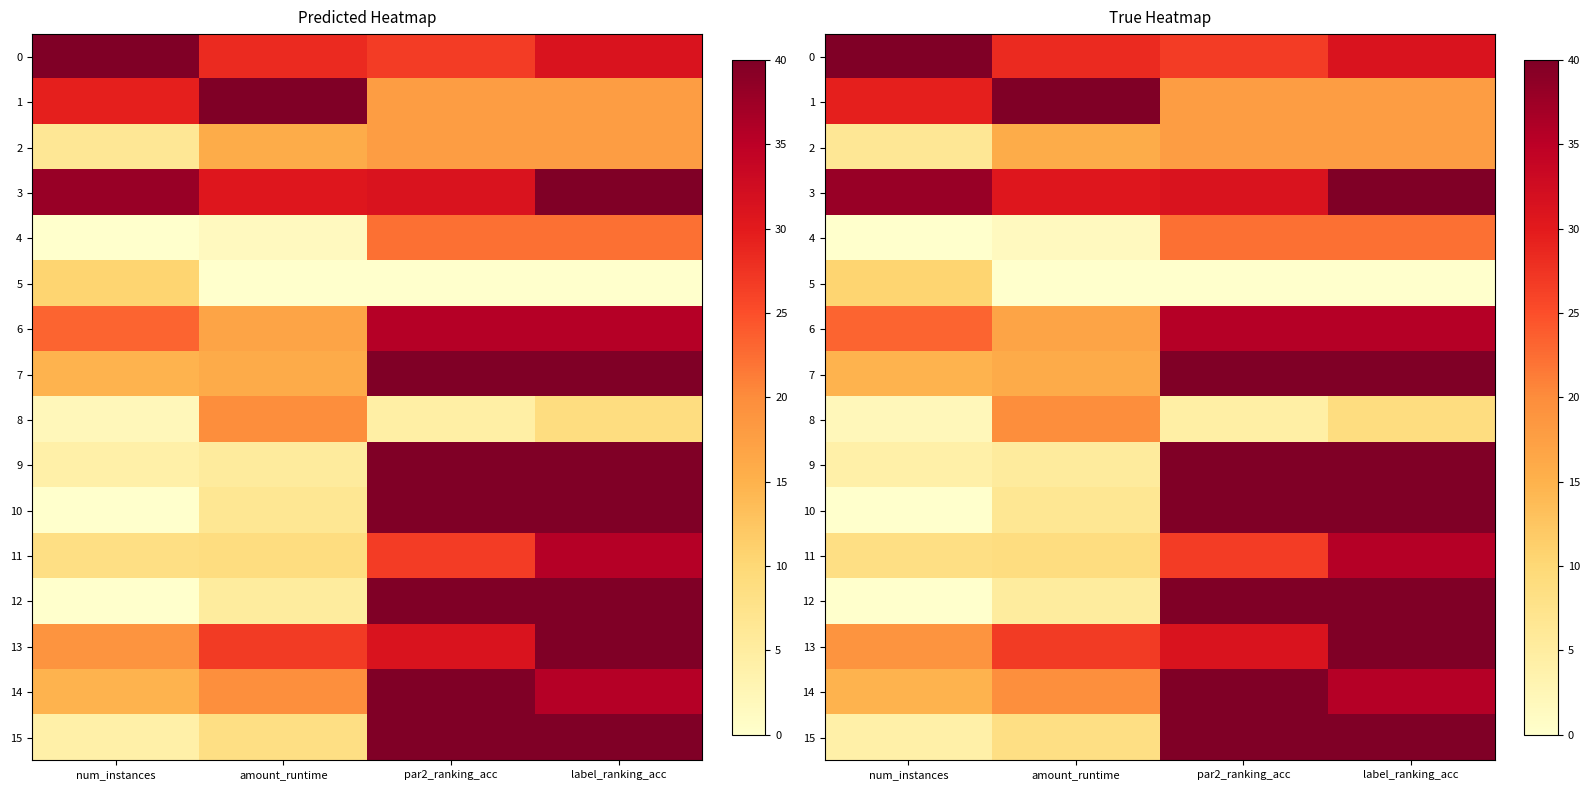

How many values in the 7 series are below 39?

2